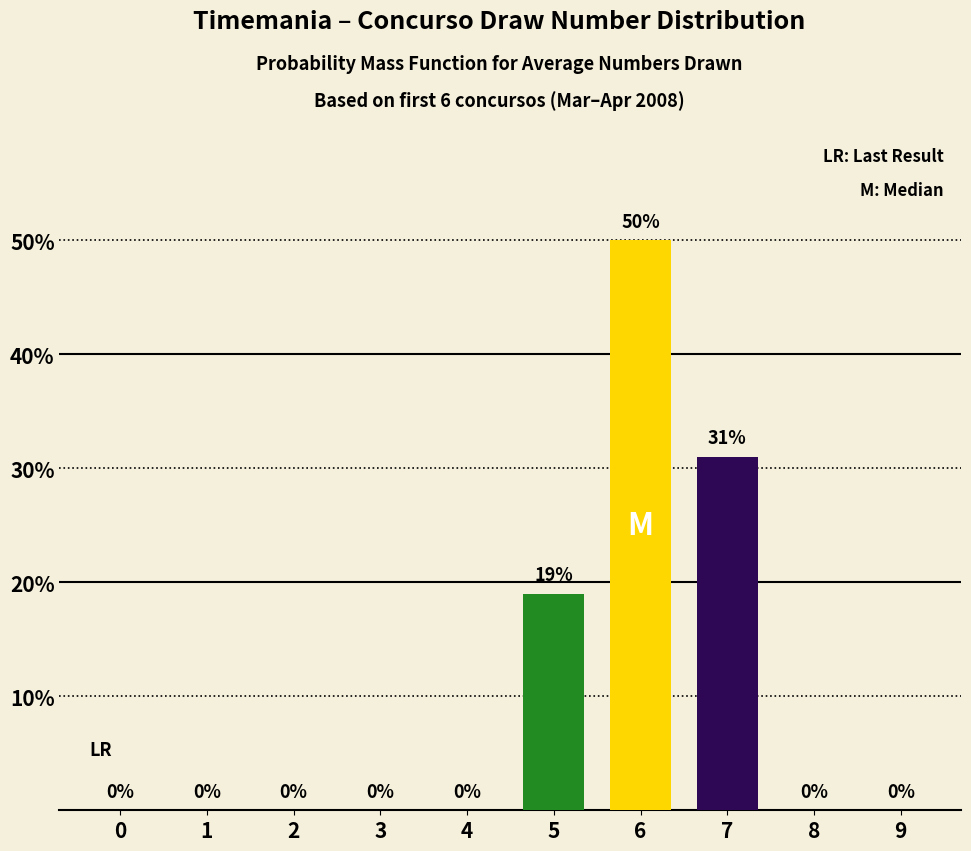

True or false: the data shows 74 at 6.

False